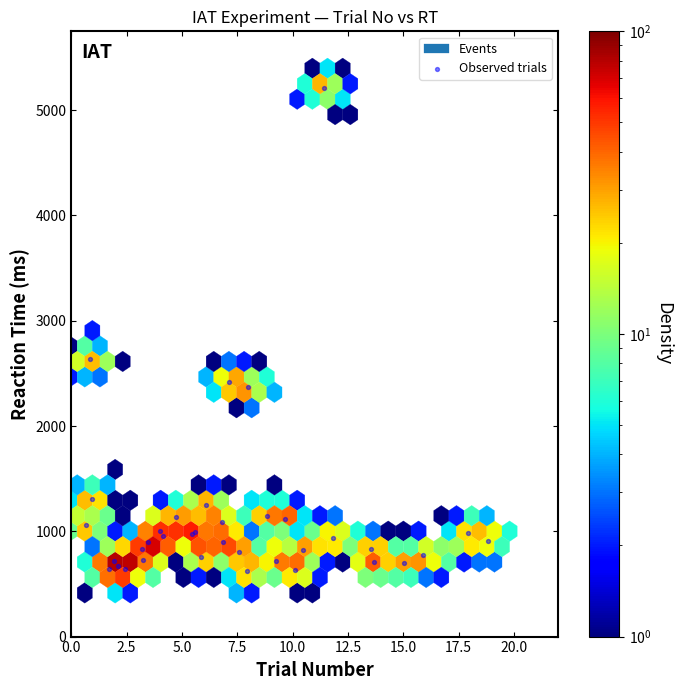

What Y value in the scatter plot is closest to 2916?

2638.0